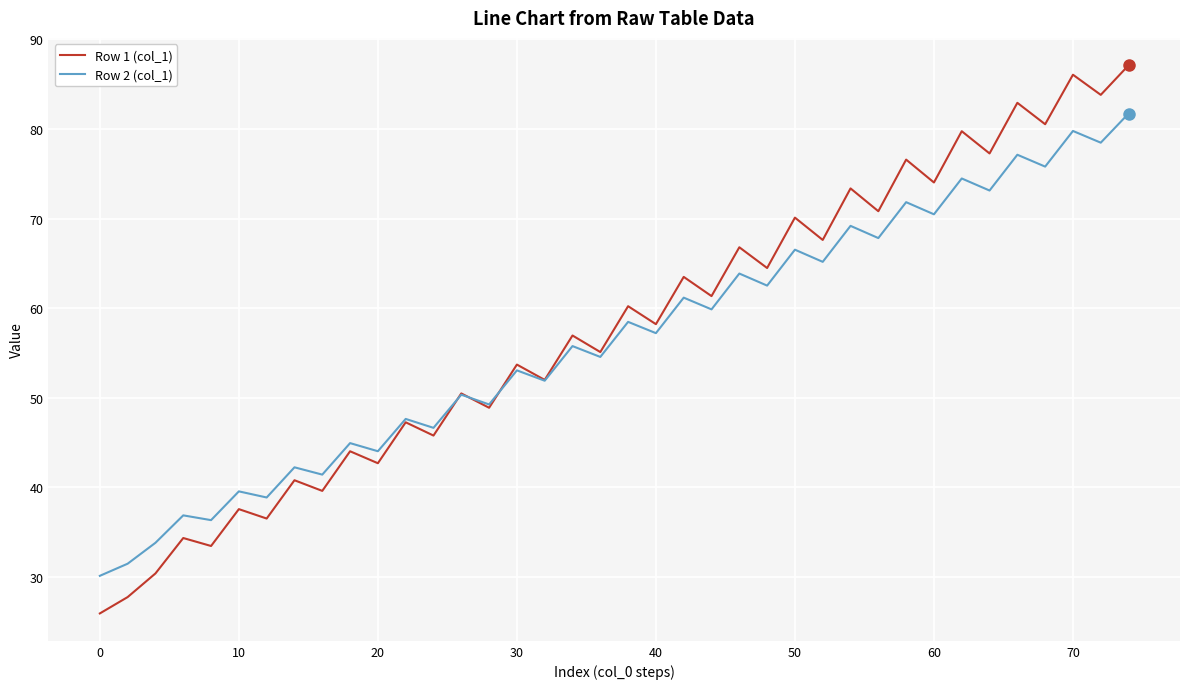

What is the smallest value displayed?

25.9